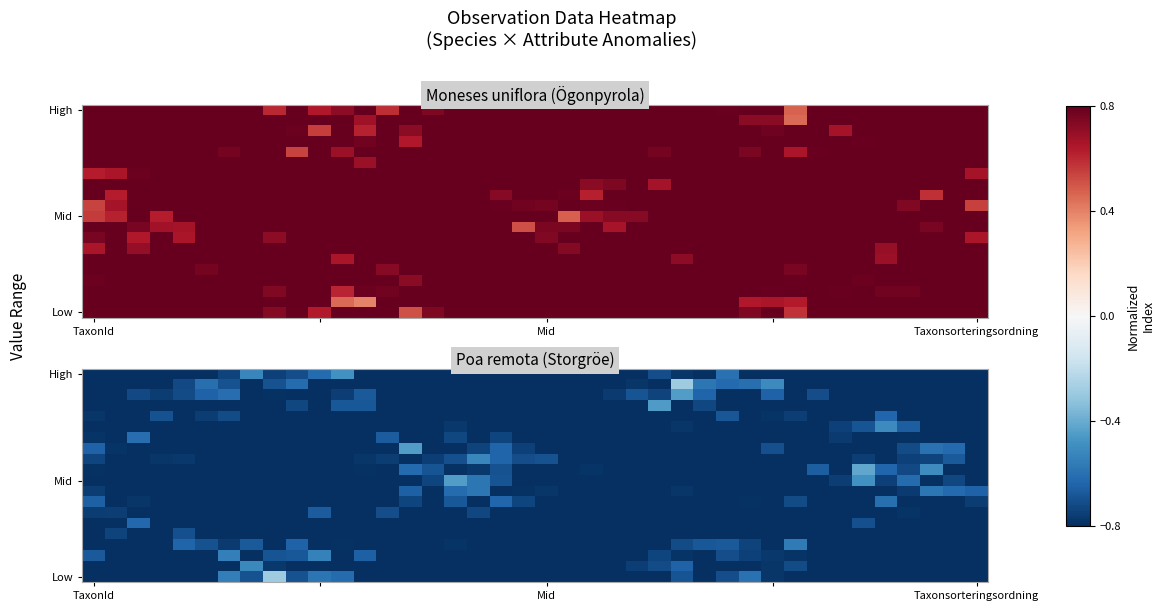

What is the total value across all series at 19?

-19.8